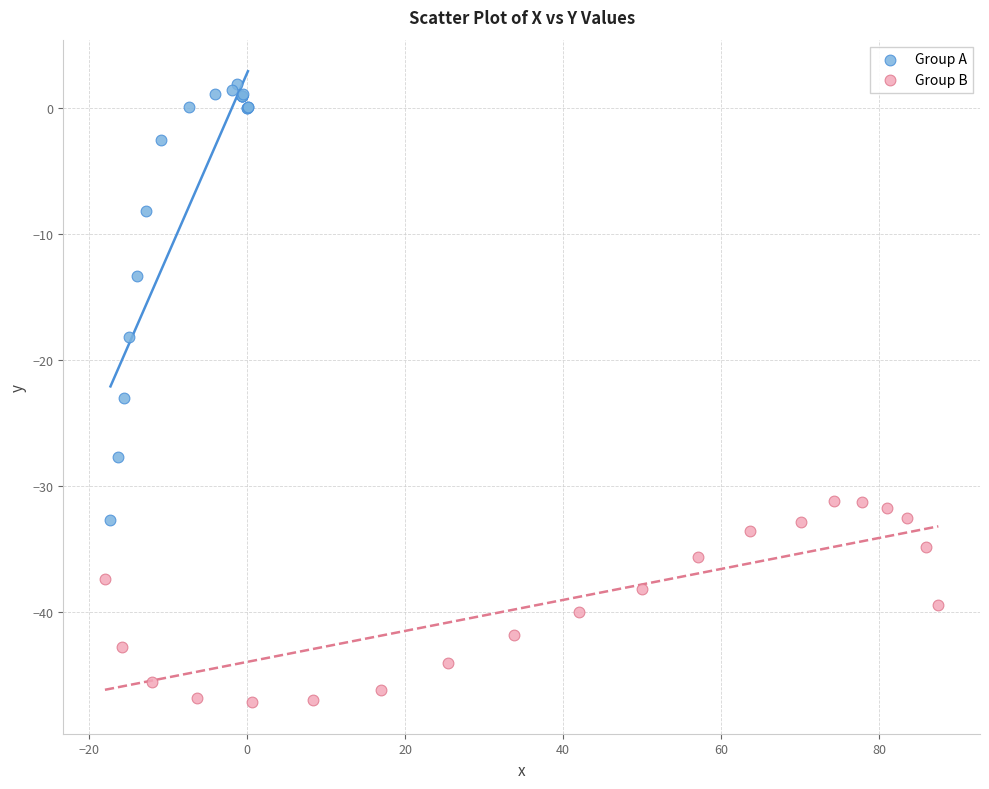

Which series contains the lowest Y value?

Group B